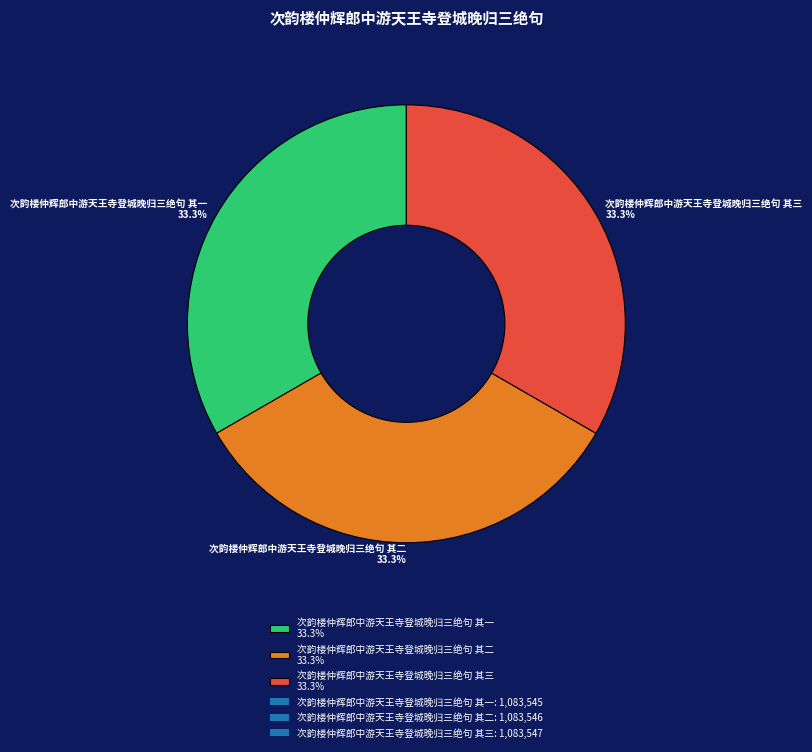

To the nearest percent, what is the combined percentage of 次韵楼仲辉郎中游天王寺登城晚归三绝句 其三 and 次韵楼仲辉郎中游天王寺登城晚归三绝句 其一?

67%